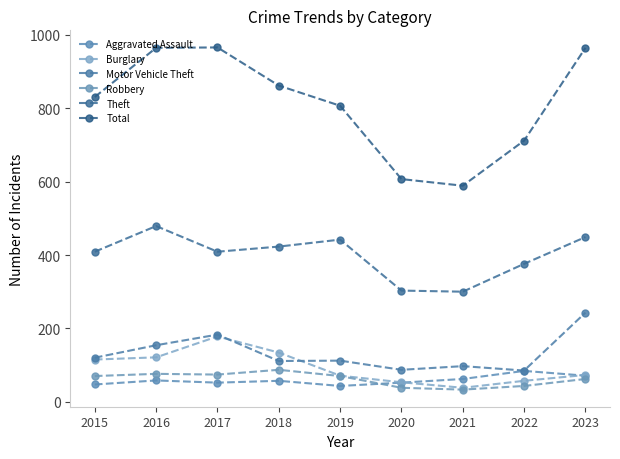

At which category does Motor Vehicle Theft reach its first local valley?

2018